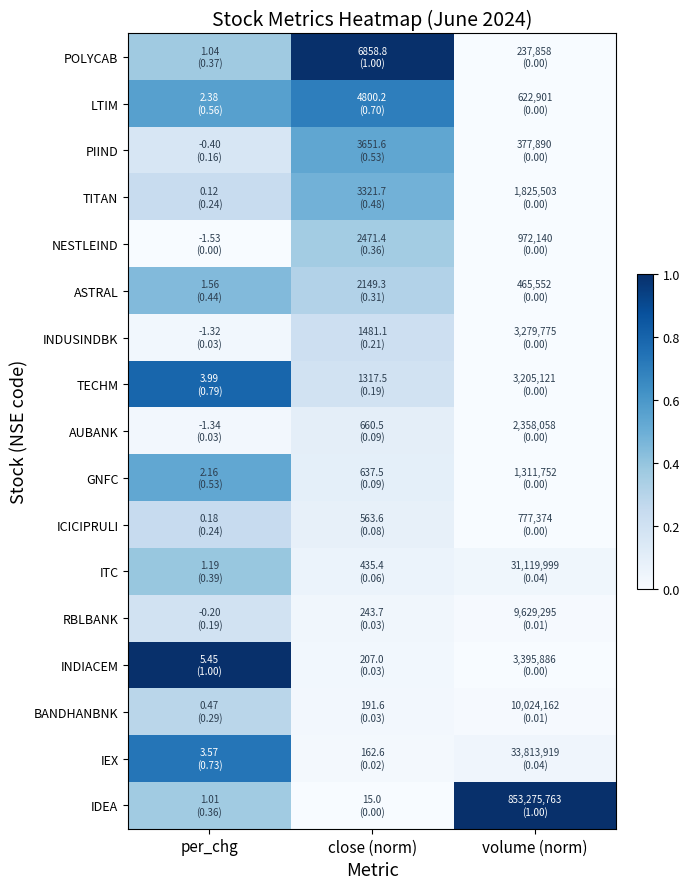

Reading left to right, list all the values displayed in this chart.

POLYCAB: per_chg=0.4	close (norm)=1.0	volume (norm)=0.0
LTIM: per_chg=0.6	close (norm)=0.7	volume (norm)=0.0
PIIND: per_chg=0.2	close (norm)=0.5	volume (norm)=0.0
TITAN: per_chg=0.2	close (norm)=0.5	volume (norm)=0.0
NESTLEIND: per_chg=0.0	close (norm)=0.4	volume (norm)=0.0
ASTRAL: per_chg=0.4	close (norm)=0.3	volume (norm)=0.0
INDUSINDBK: per_chg=0.0	close (norm)=0.2	volume (norm)=0.0
TECHM: per_chg=0.8	close (norm)=0.2	volume (norm)=0.0
AUBANK: per_chg=0.0	close (norm)=0.1	volume (norm)=0.0
GNFC: per_chg=0.5	close (norm)=0.1	volume (norm)=0.0
ICICIPRULI: per_chg=0.2	close (norm)=0.1	volume (norm)=0.0
ITC: per_chg=0.4	close (norm)=0.1	volume (norm)=0.0
RBLBANK: per_chg=0.2	close (norm)=0.0	volume (norm)=0.0
INDIACEM: per_chg=1.0	close (norm)=0.0	volume (norm)=0.0
BANDHANBNK: per_chg=0.3	close (norm)=0.0	volume (norm)=0.0
IEX: per_chg=0.7	close (norm)=0.0	volume (norm)=0.0
IDEA: per_chg=0.4	close (norm)=0.0	volume (norm)=1.0